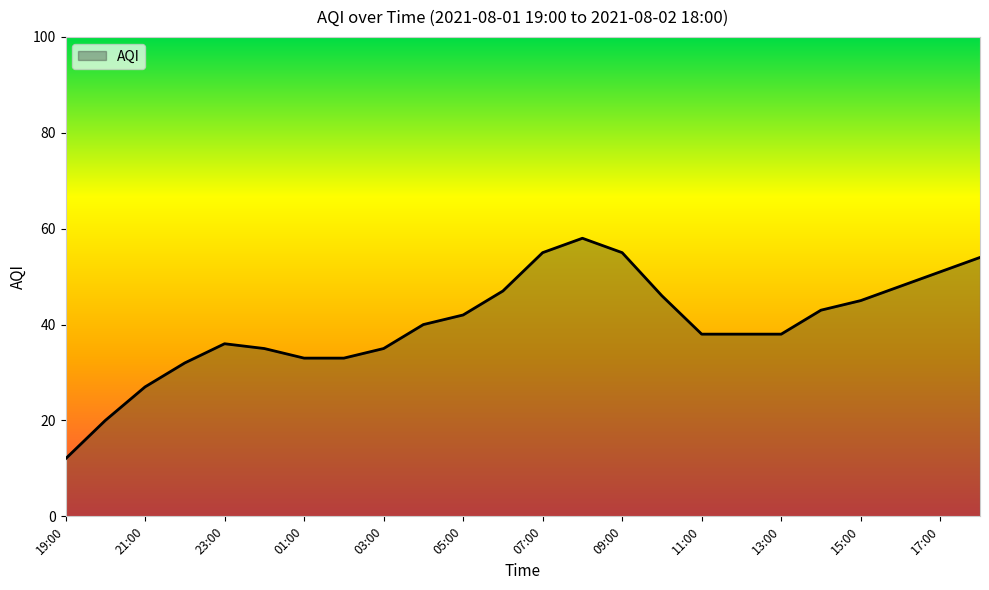

Reading right to left, what are all the values shown in this chart?

54	51	48	45	43	38	38	38	46	55	58	55	47	42	40	35	33	33	35	36	32	27	20	12